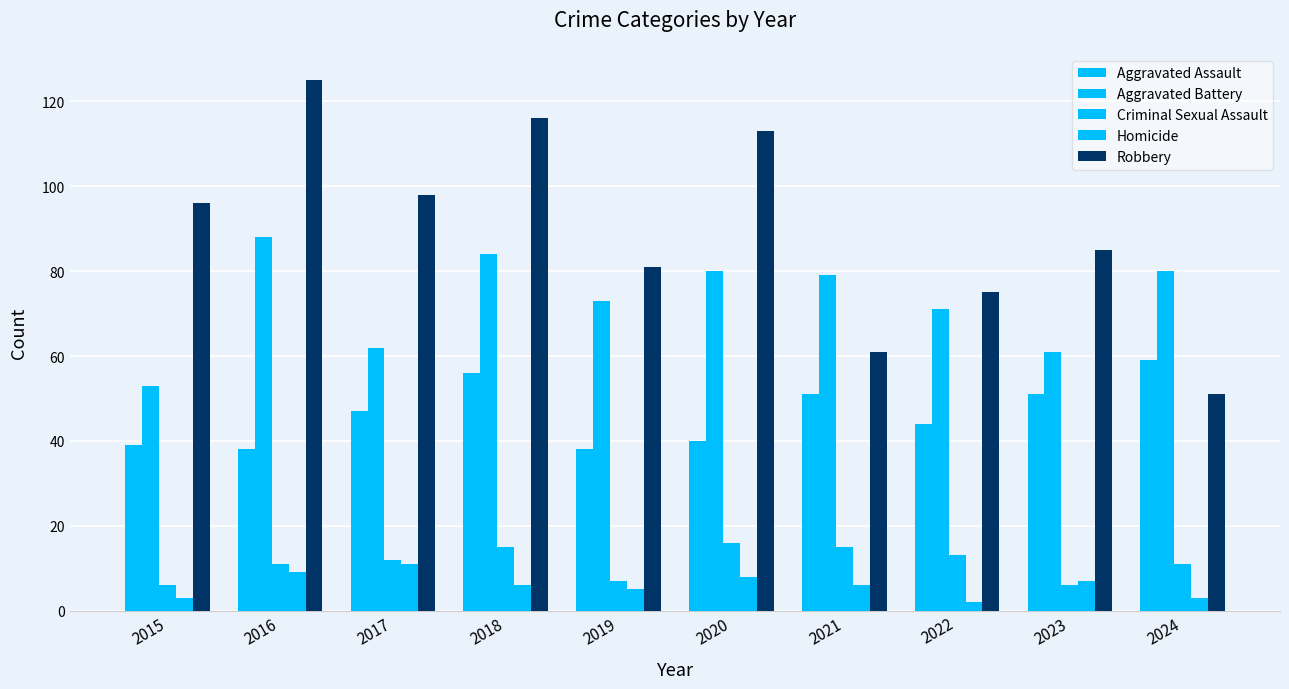

Reading left to right, list all the values displayed in this chart.

Aggravated Assault: 39	38	47	56	38	40	51	44	51	59
Aggravated Battery: 53	88	62	84	73	80	79	71	61	80
Criminal Sexual Assault: 6	11	12	15	7	16	15	13	6	11
Homicide: 3	9	11	6	5	8	6	2	7	3
Robbery: 96	125	98	116	81	113	61	75	85	51